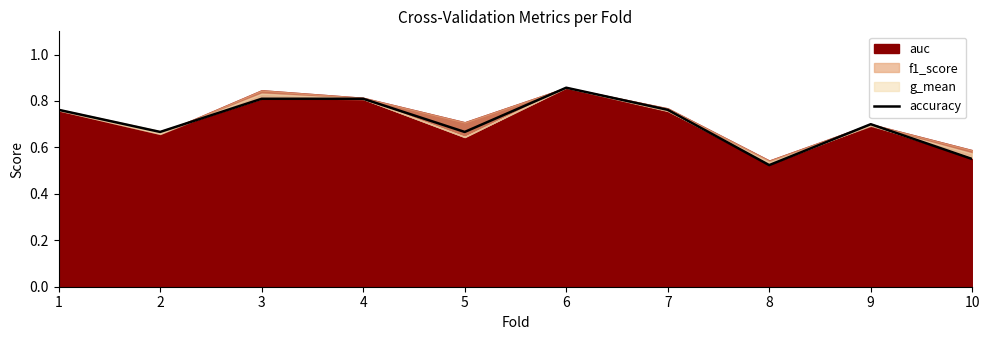

Count the number of categories in the chart.

10